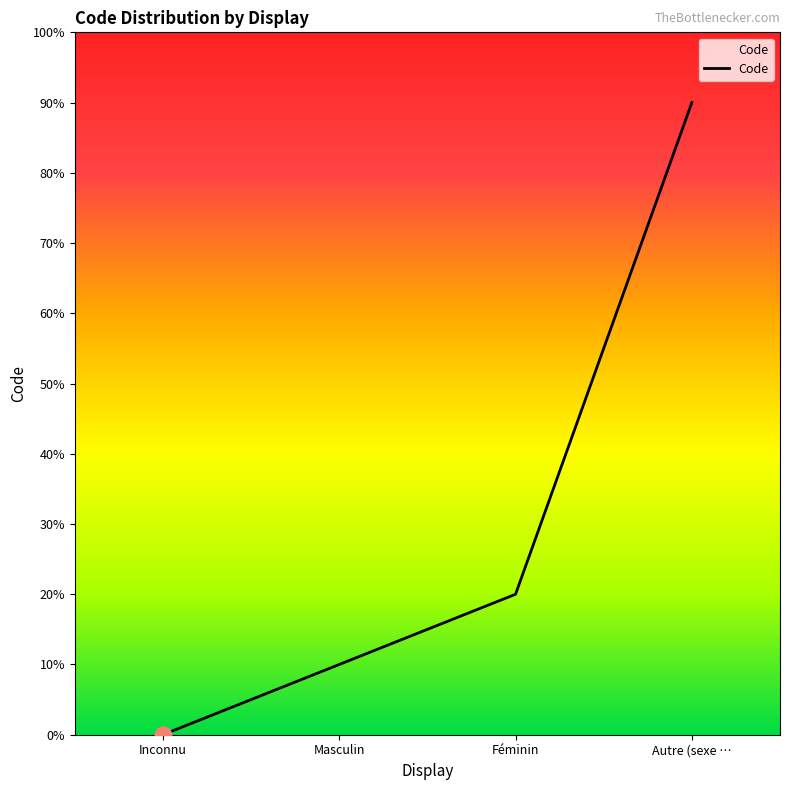

Where does the data first go above 2?

Autre (sexe …